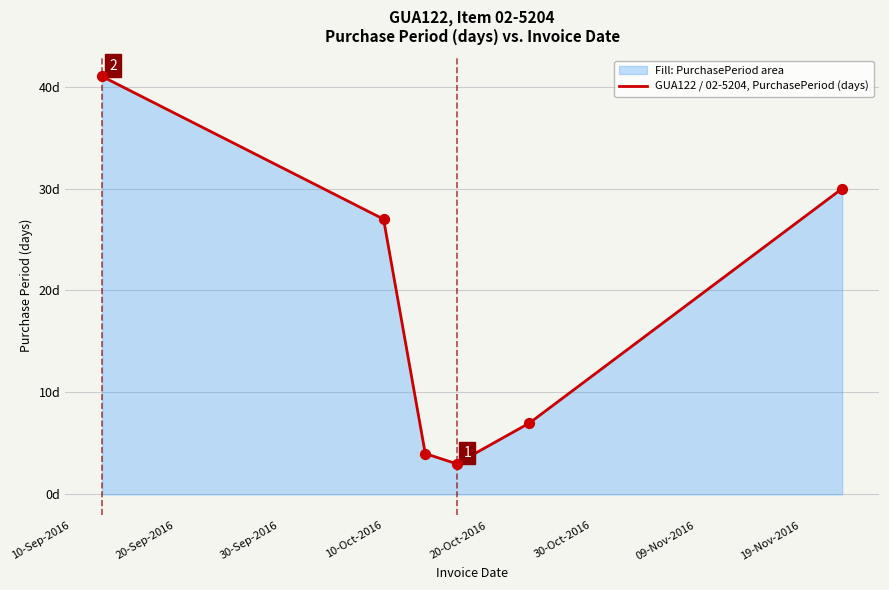

Approximately how many times larger is the value at 10-Oct-2016 compared to 30-Sep-2016?

0.8